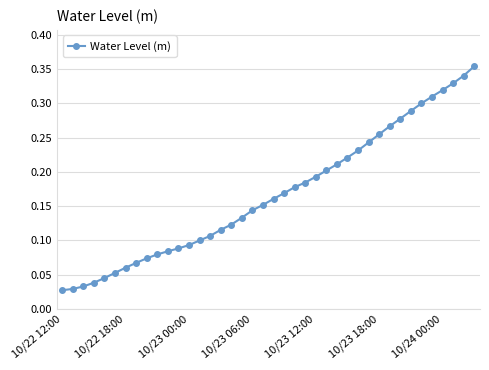

What is the sum of all values?

6.7